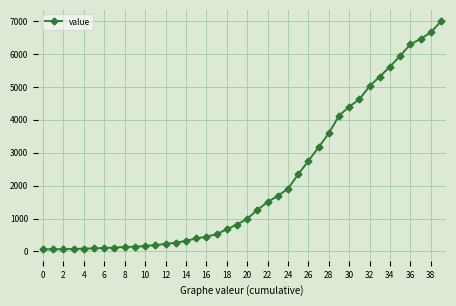

What is the average value?

2142